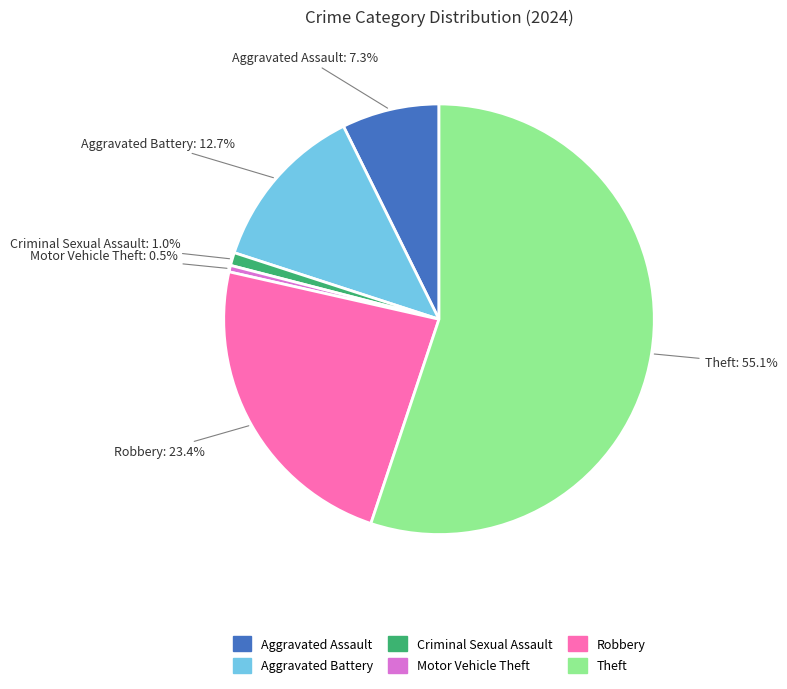

Is Theft the majority of the pie?

Yes